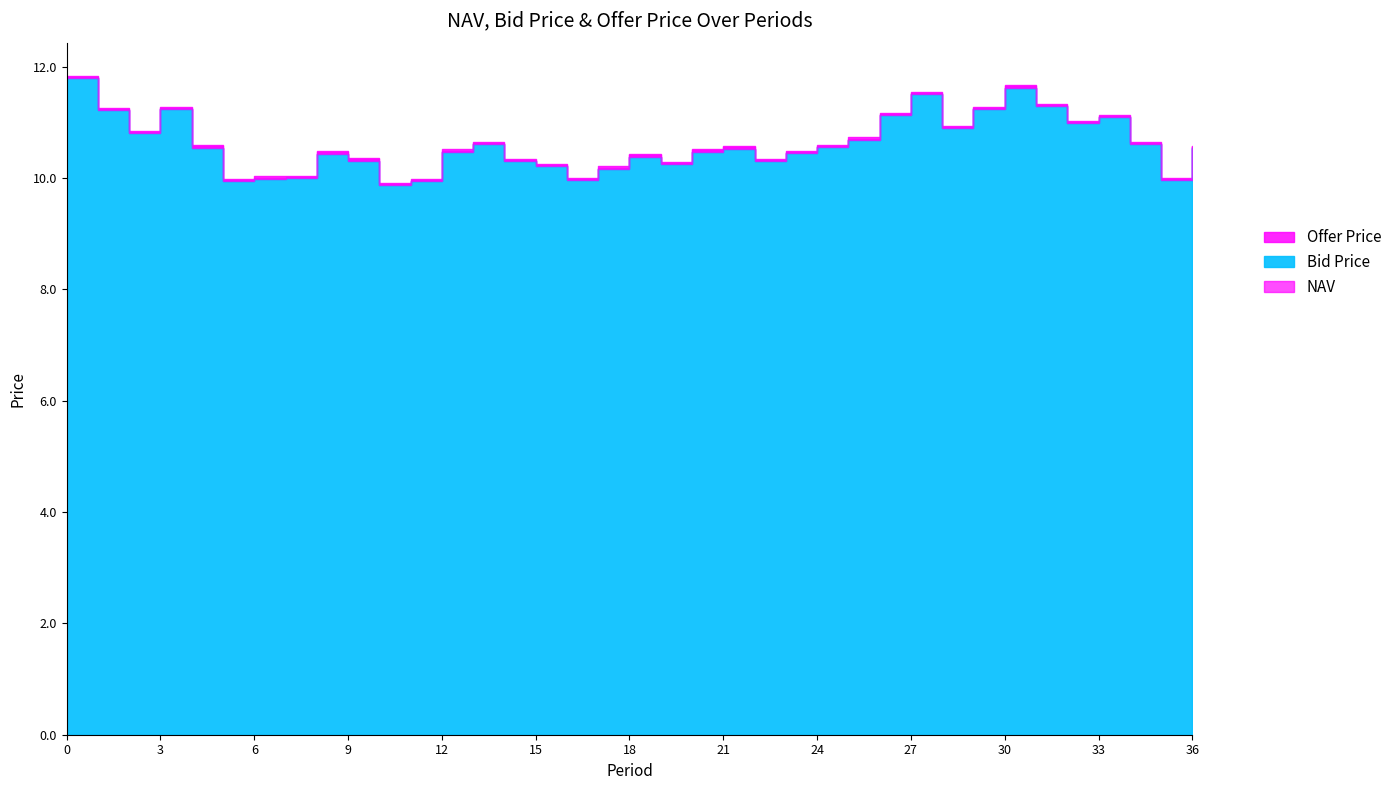

What is the difference between the maximum and second lowest values in the NAV series?

1.8